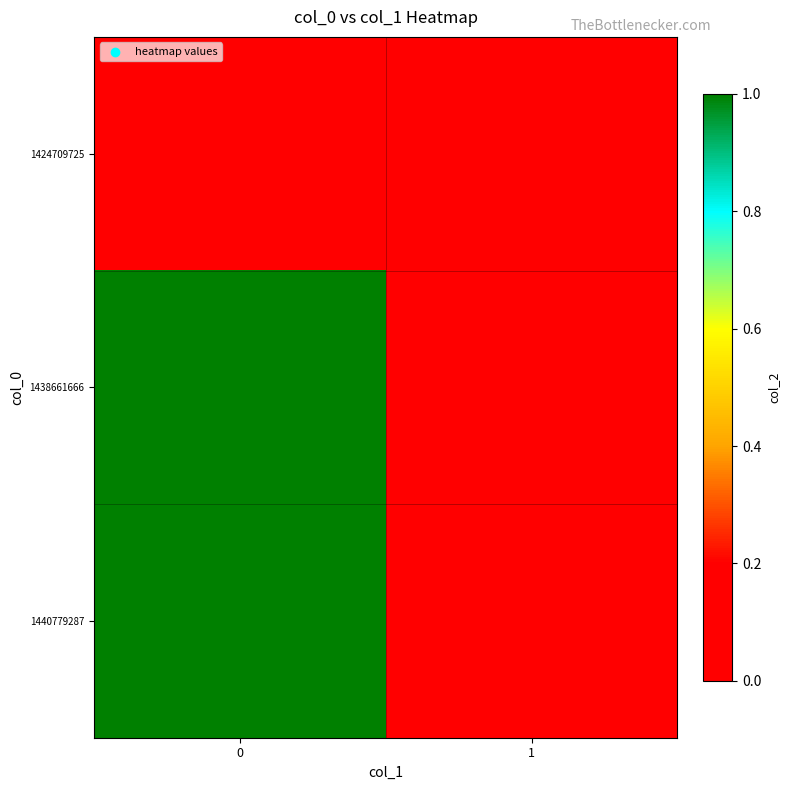

Reading left to right, list all the values displayed in this chart.

1424709725: 0=0	1=0
1438661666: 0=1	1=0
1440779287: 0=1	1=0